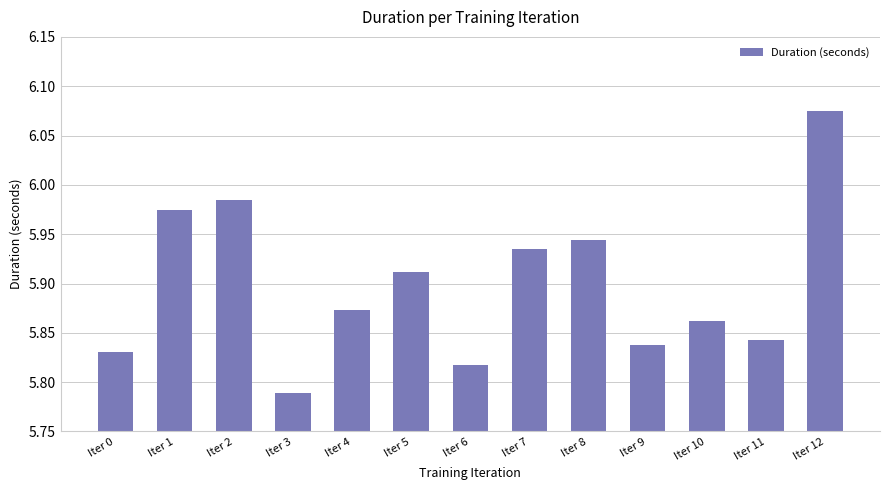

Approximately how many times larger is the value at Iter 6 compared to Iter 3?

1.0